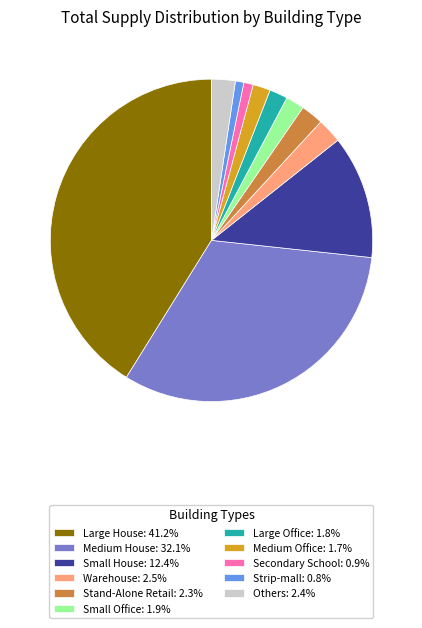

Approximately how many times larger is the value at Medium House: 32.1% compared to Warehouse: 2.5%?

12.9